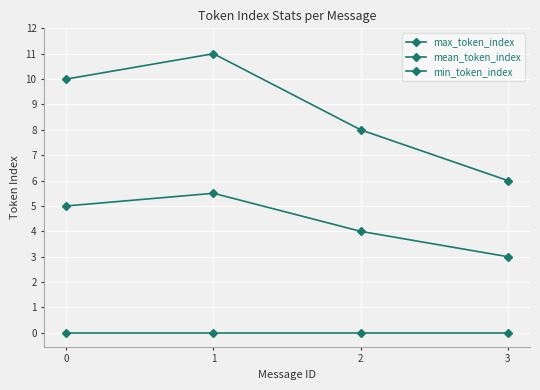

At which label does mean_token_index first exceed 5?

1